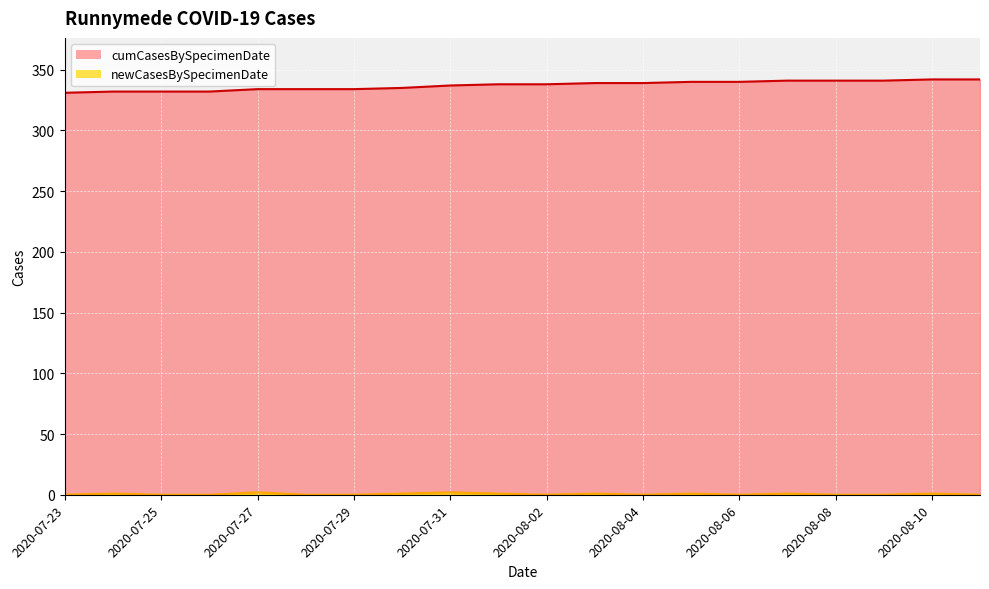

True or false: cumCasesBySpecimenDate and newCasesBySpecimenDate cross at least once.

False